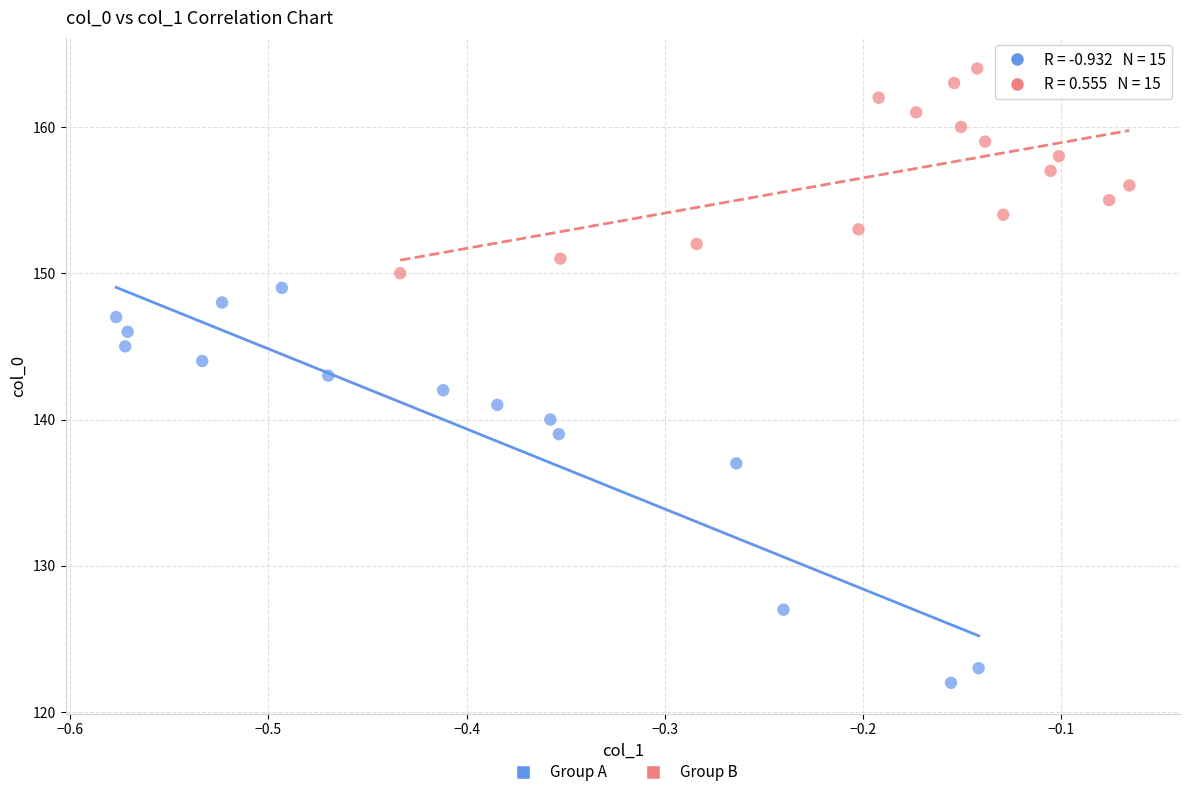

Which series contains the highest Y value?

Group B